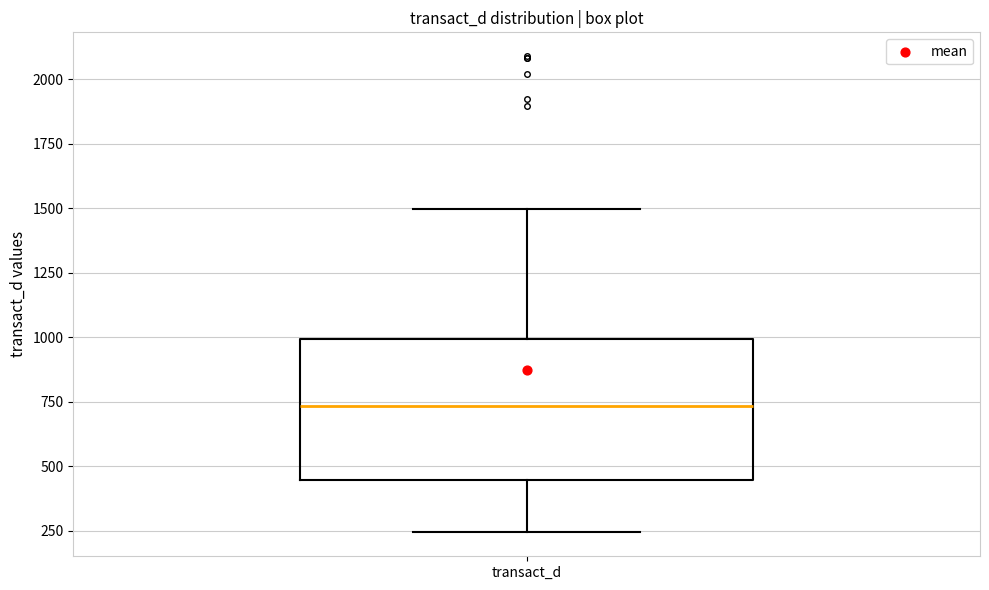

Transcribe this box plot: give where the median line is, the range the box spans, and where the two whiskers end, as read against the y-axis. The values are not printed on the chart, so give them approximately, as read against the axis.

median 750, box 450 to 1000, whiskers 250 to 1500